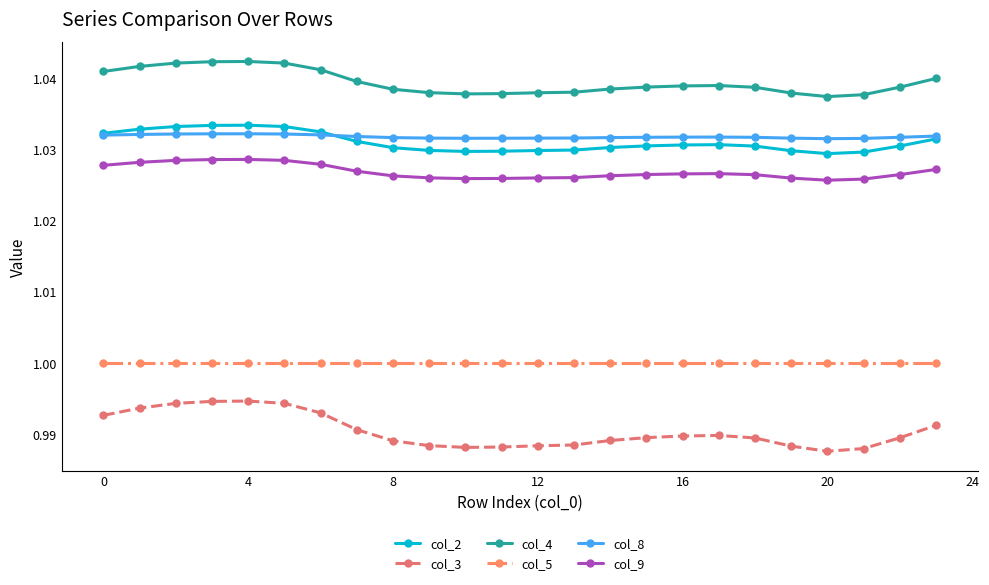

Which series has the largest total across all categories?

col_4